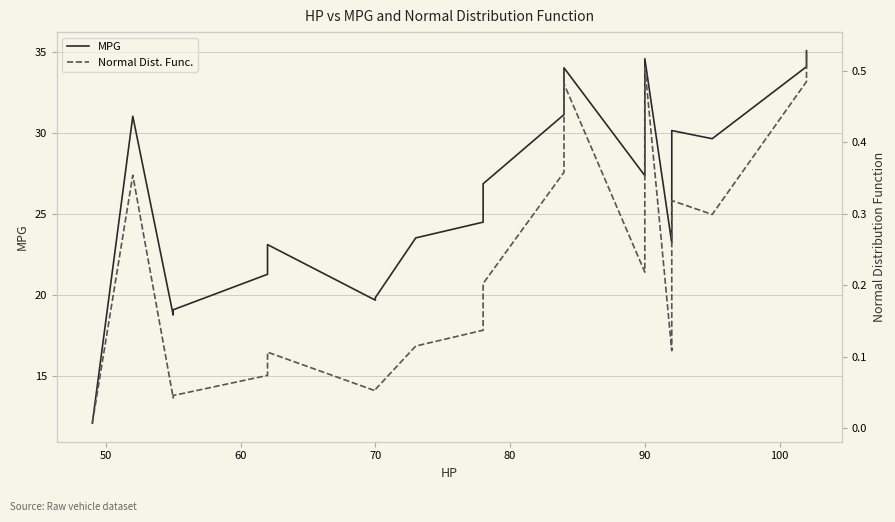

Which series has the widest spread of values?

MPG